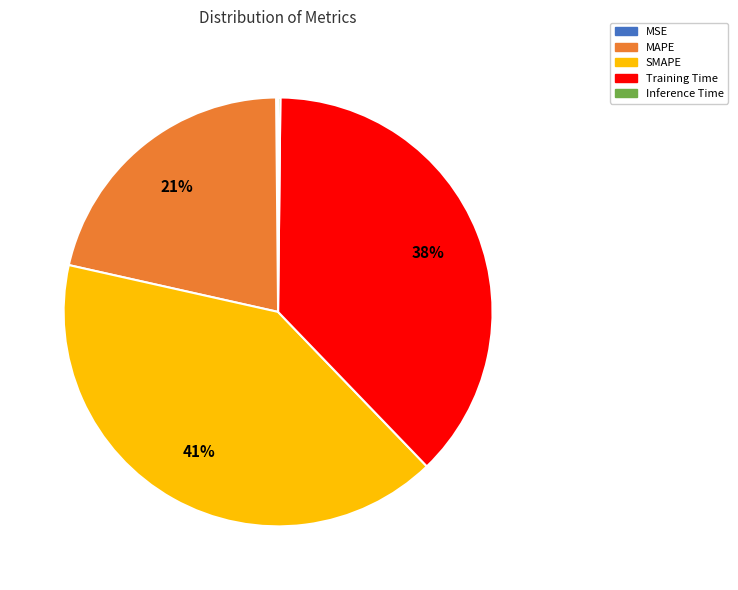

Is the sum of MAPE and Training Time greater than half?

Yes